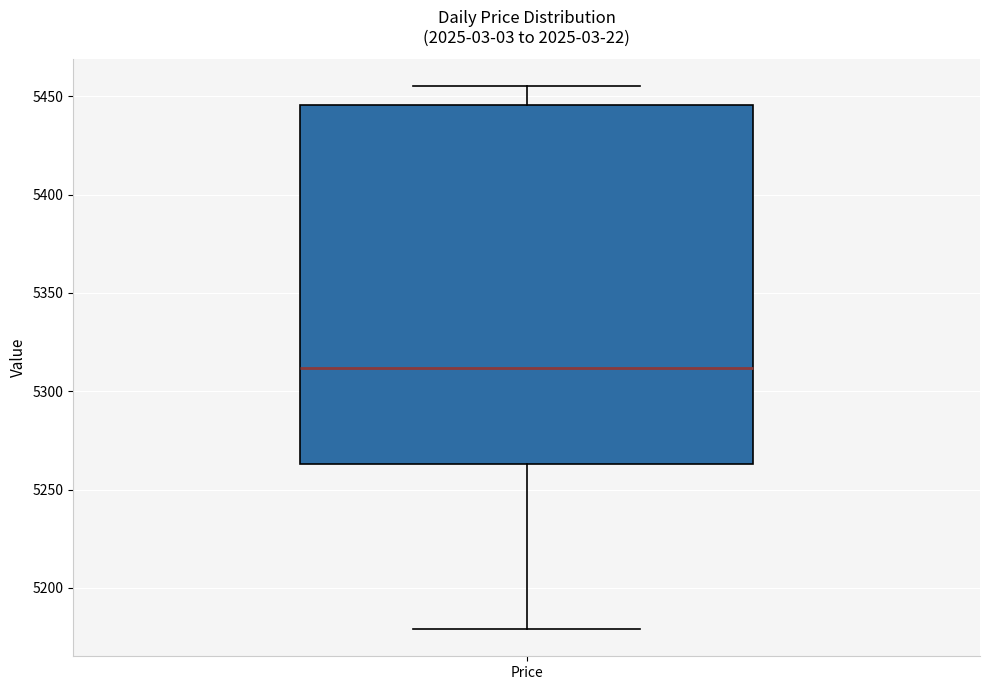

Read this box plot against the y-axis: the position of the median line, the range covered by the box, and the ends of both whiskers. The values are not printed on the chart, so give them approximately, as read against the axis.

median 5310, box 5265 to 5445, whiskers 5180 to 5455